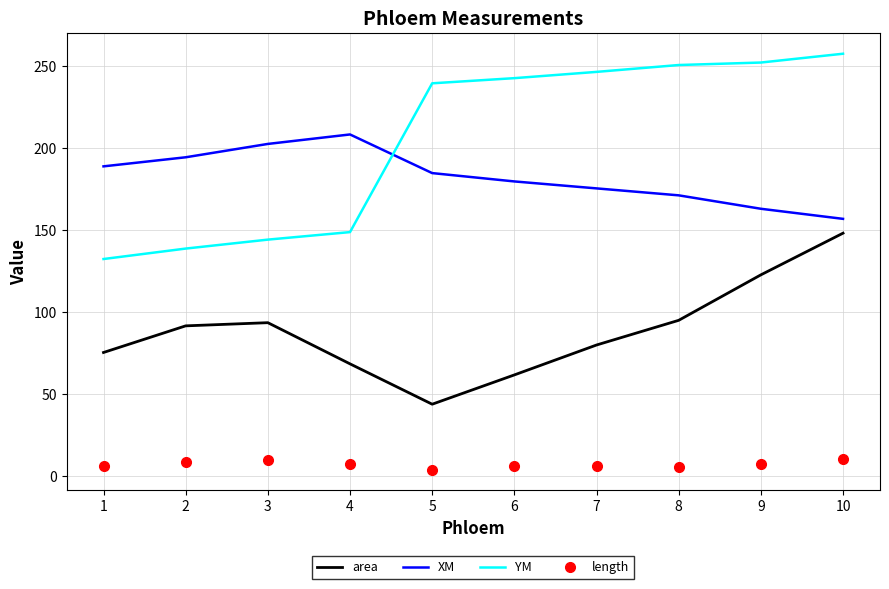

What is the minimum value shown in the chart?

4.0